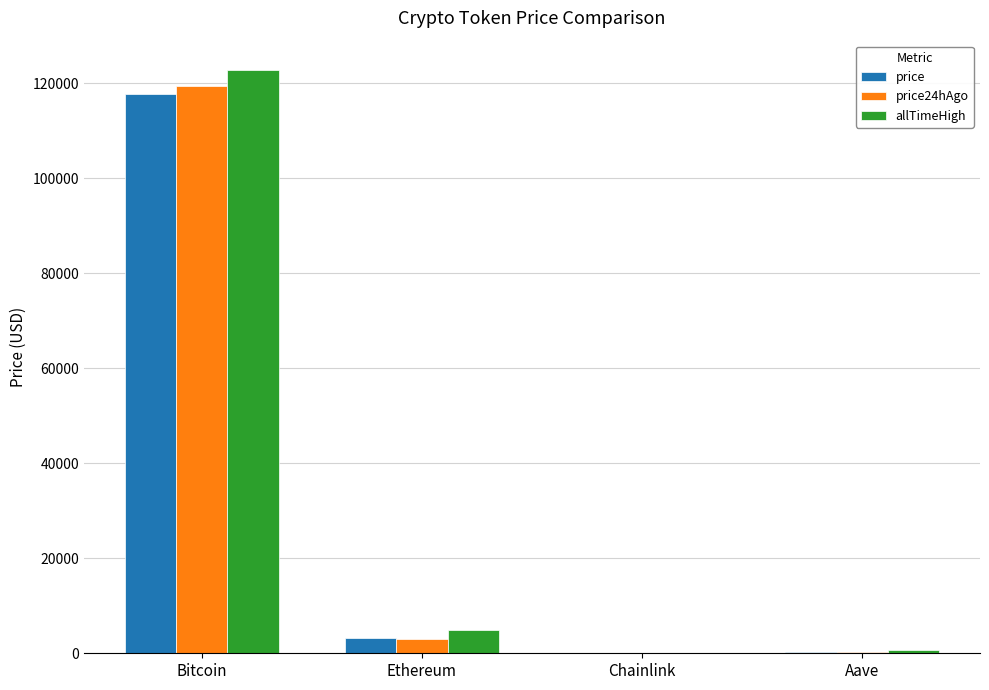

Read the allTimeHigh value at Bitcoin.

122838.0